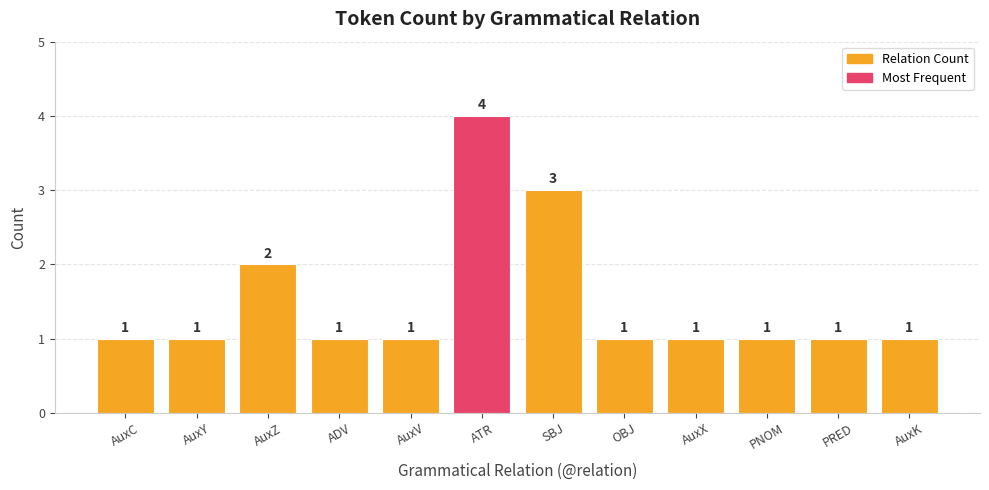

What is the greatest value displayed?

4